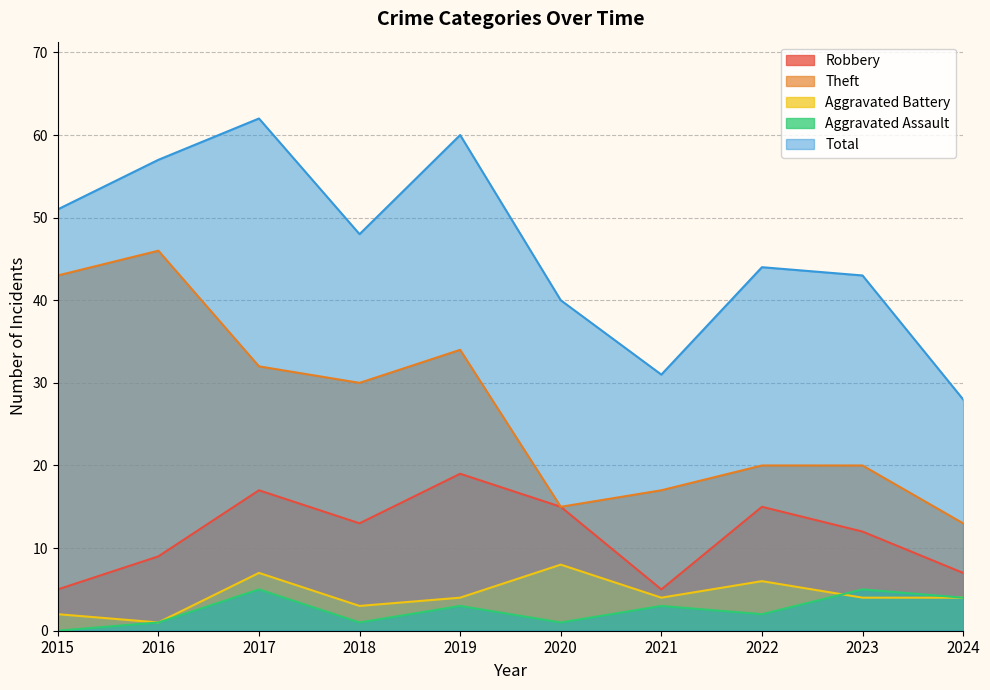

True or false: Aggravated Battery and Total intersect in this chart.

False